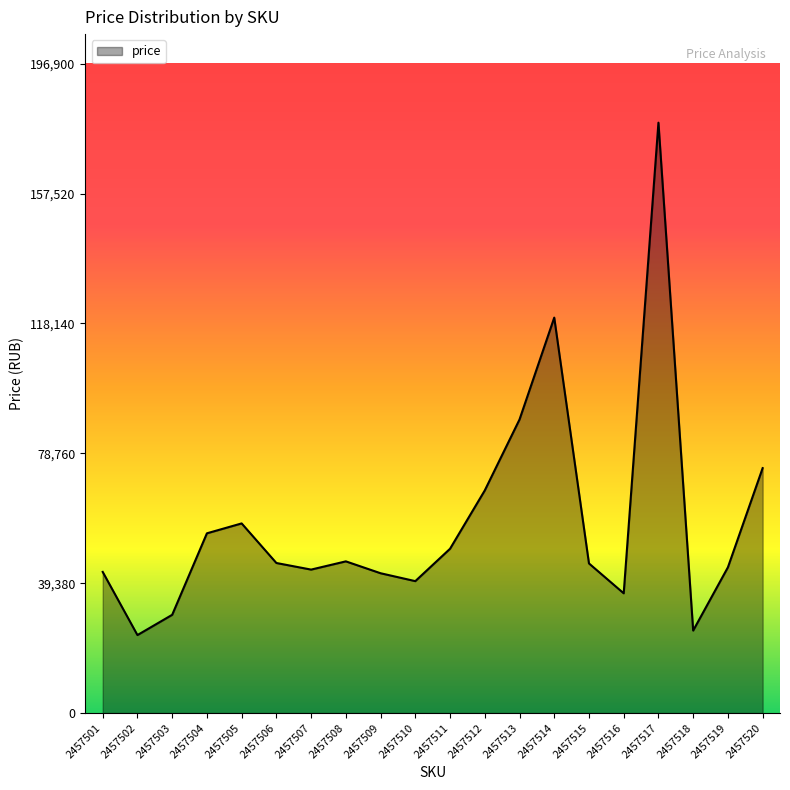

What is the difference between the maximum and minimum values?

155353